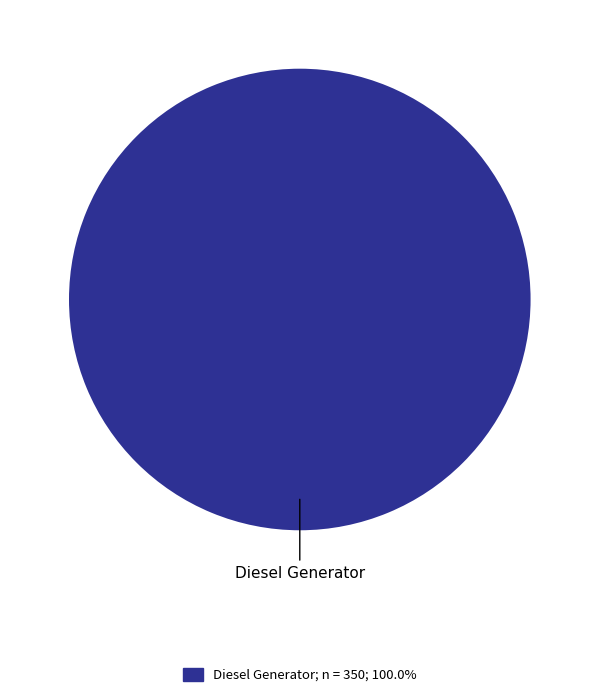

Which category accounts for the majority?

Diesel Generator